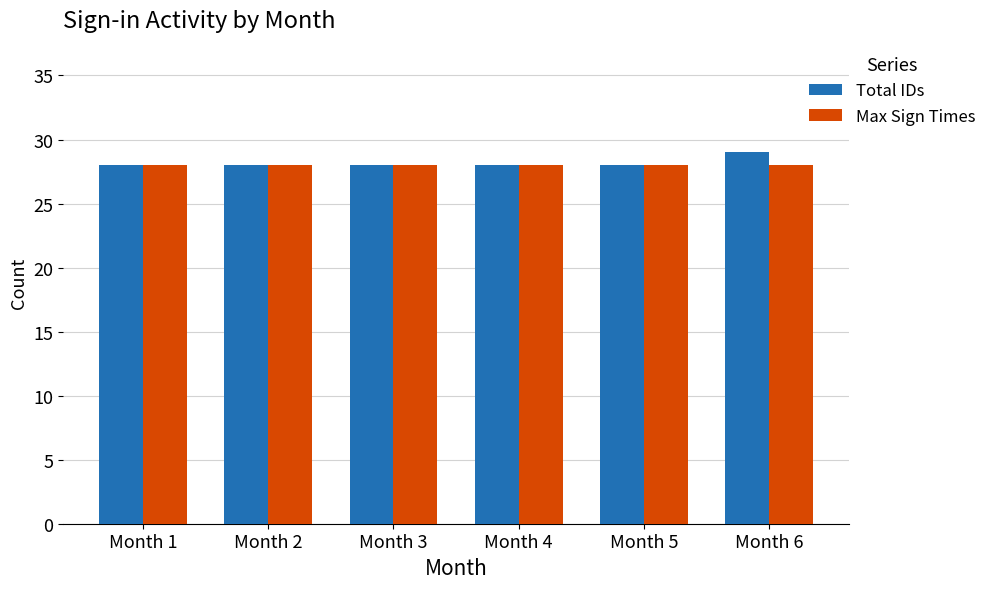

What is the value of the Max Sign Times bar at the 6th from the left?

28